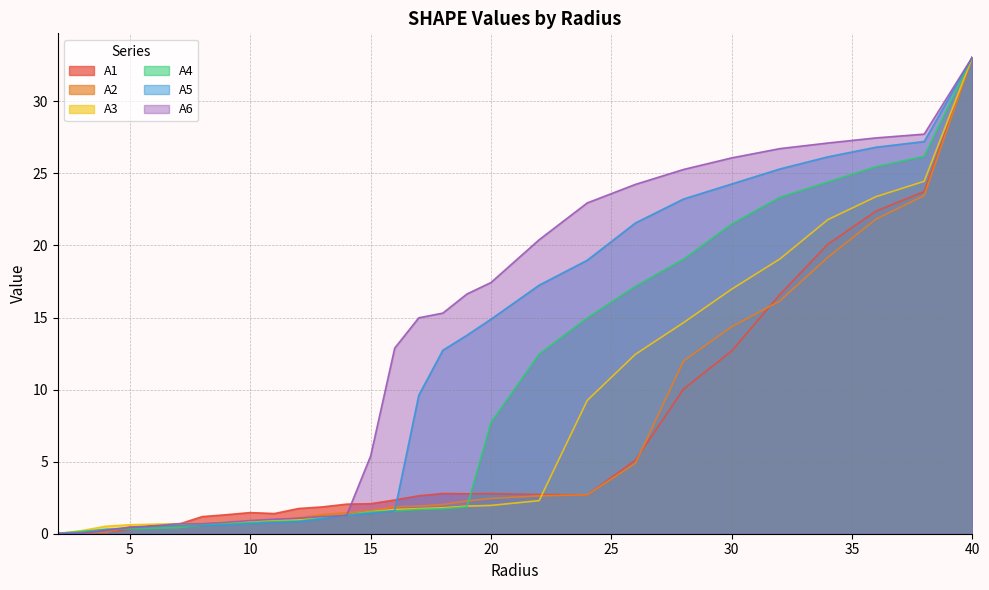

Reading right to left, transcribe all the data shown in this chart.

A1: 33.1	23.7	22.4	20.1	16.6	12.7	10.0	5.1	2.7	2.7	2.8	2.8	2.8	2.6	2.3	2.1	2.1	1.9	1.7	1.4	1.5	1.3	1.2	0.6	0.6	0.3	0.1	0.1	0.0
A2: 33.1	23.5	21.8	19.2	16.1	14.4	12.0	4.9	2.7	2.6	2.4	2.3	2.0	1.9	1.9	1.6	1.5	1.3	1.1	0.9	0.7	0.7	0.6	0.5	0.5	0.5	0.1	0.1	0.0
A3: 33.1	24.4	23.4	21.8	19.1	17.0	14.6	12.4	9.2	2.3	2.0	1.9	1.8	1.7	1.7	1.5	1.3	1.2	1.0	0.9	0.9	0.8	0.7	0.7	0.7	0.6	0.5	0.2	0.0
A4: 33.1	26.2	25.5	24.4	23.3	21.5	19.0	17.2	15.0	12.5	7.7	1.9	1.7	1.7	1.6	1.5	1.3	1.1	0.9	0.8	0.8	0.7	0.6	0.4	0.4	0.3	0.3	0.2	0.0
A5: 33.1	27.2	26.8	26.1	25.3	24.3	23.2	21.6	19.0	17.2	14.9	13.8	12.7	9.6	1.6	1.4	1.3	1.0	0.8	0.8	0.7	0.6	0.6	0.6	0.5	0.4	0.3	0.1	0.0
A6: 33.1	27.7	27.5	27.1	26.7	26.1	25.3	24.2	22.9	20.4	17.4	16.6	15.3	15.0	12.9	5.4	1.3	1.2	1.1	1.0	0.9	0.8	0.7	0.7	0.5	0.5	0.2	0.0	0.0